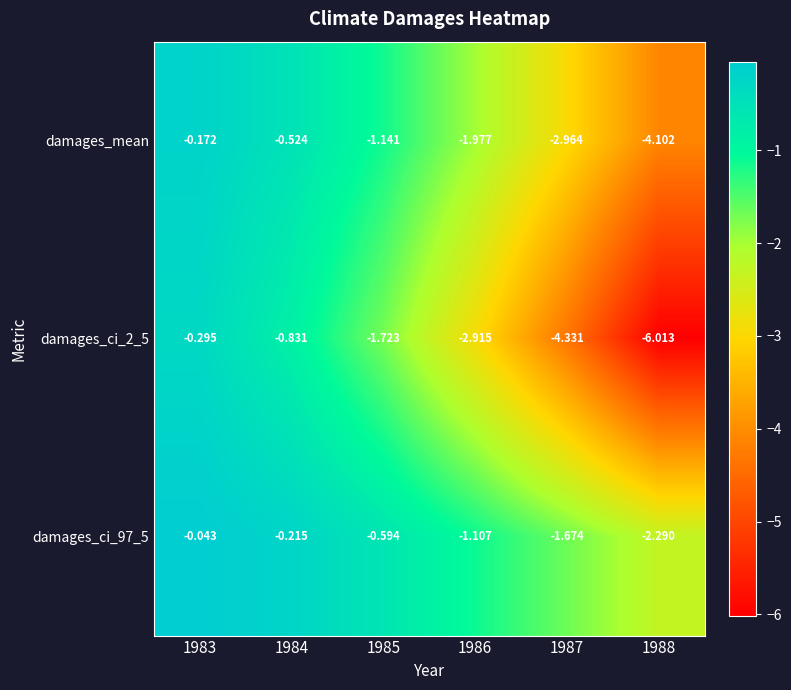

Is the value of damages_ci_97_5 at 1988 greater than the value of damages_ci_2_5 at 1986?

Yes